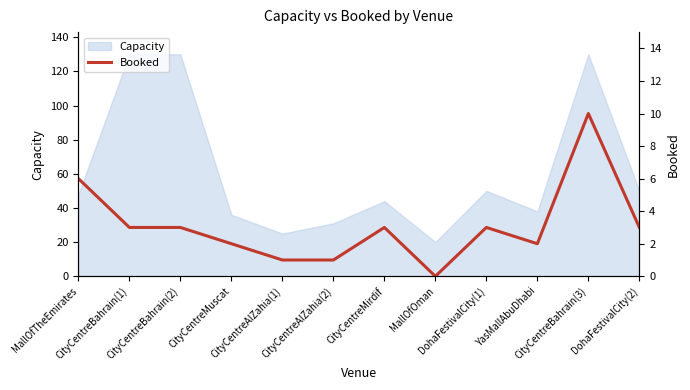

Between YasMallAbuDhabi and DohaFestivalCity(2), which is larger?

DohaFestivalCity(2)